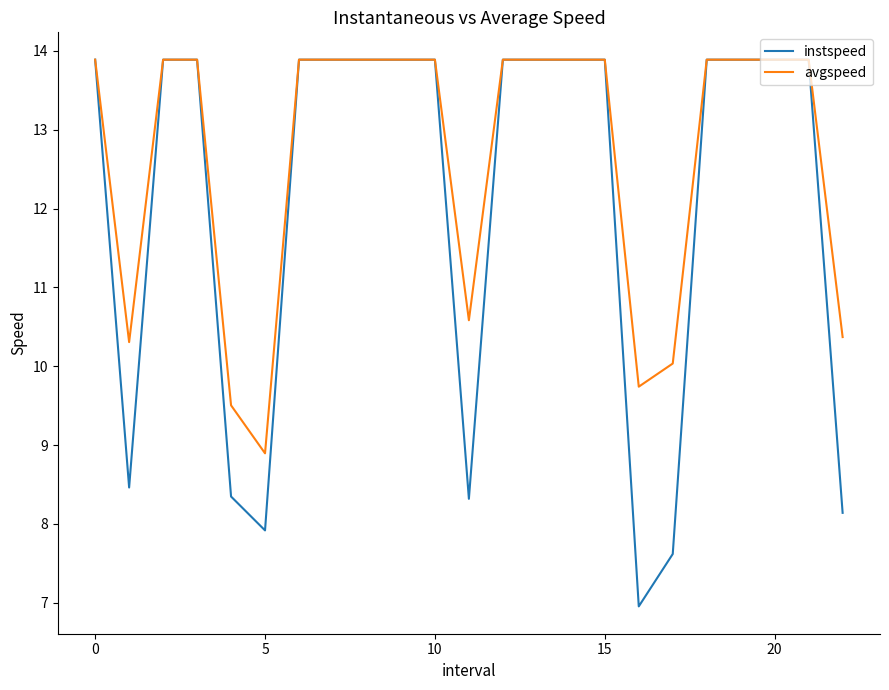

What is the minimum value shown in the chart?

7.0